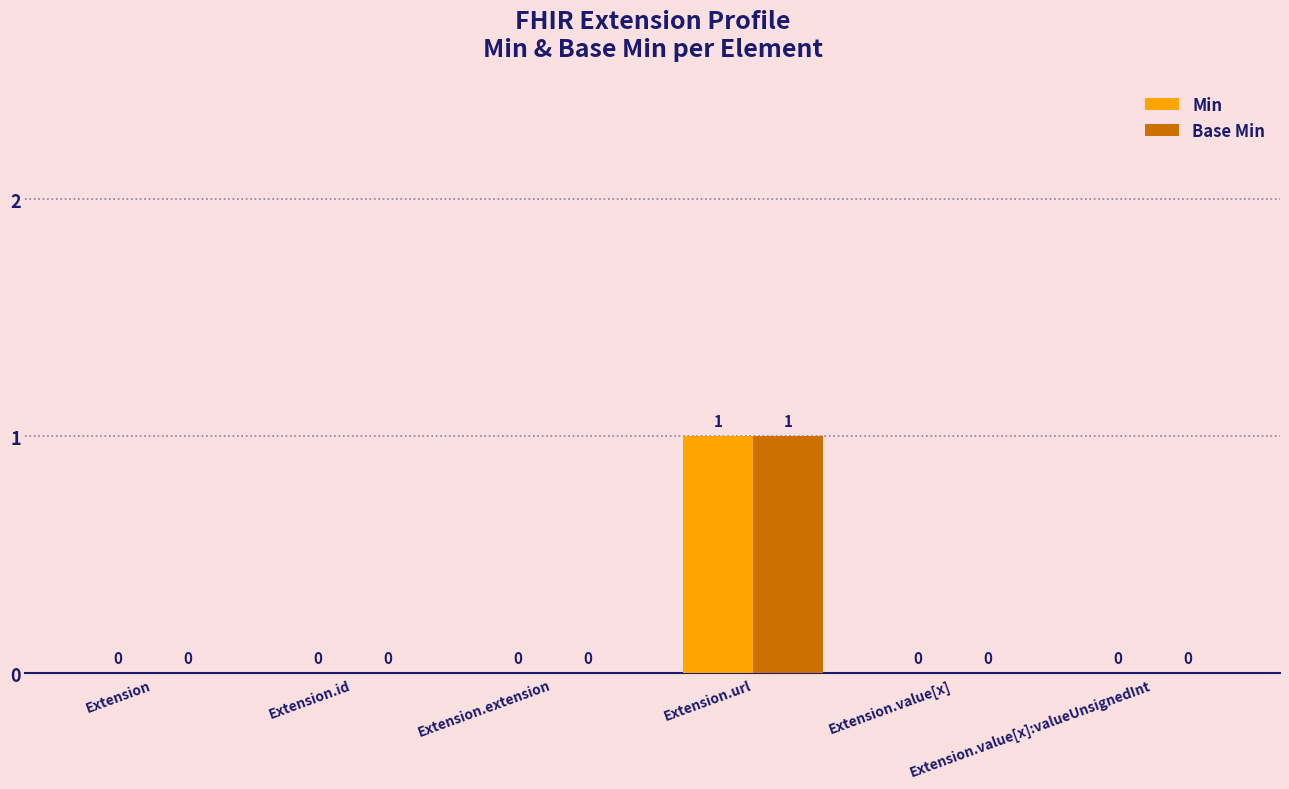

How many Base Min values are between 0 and 1?

6